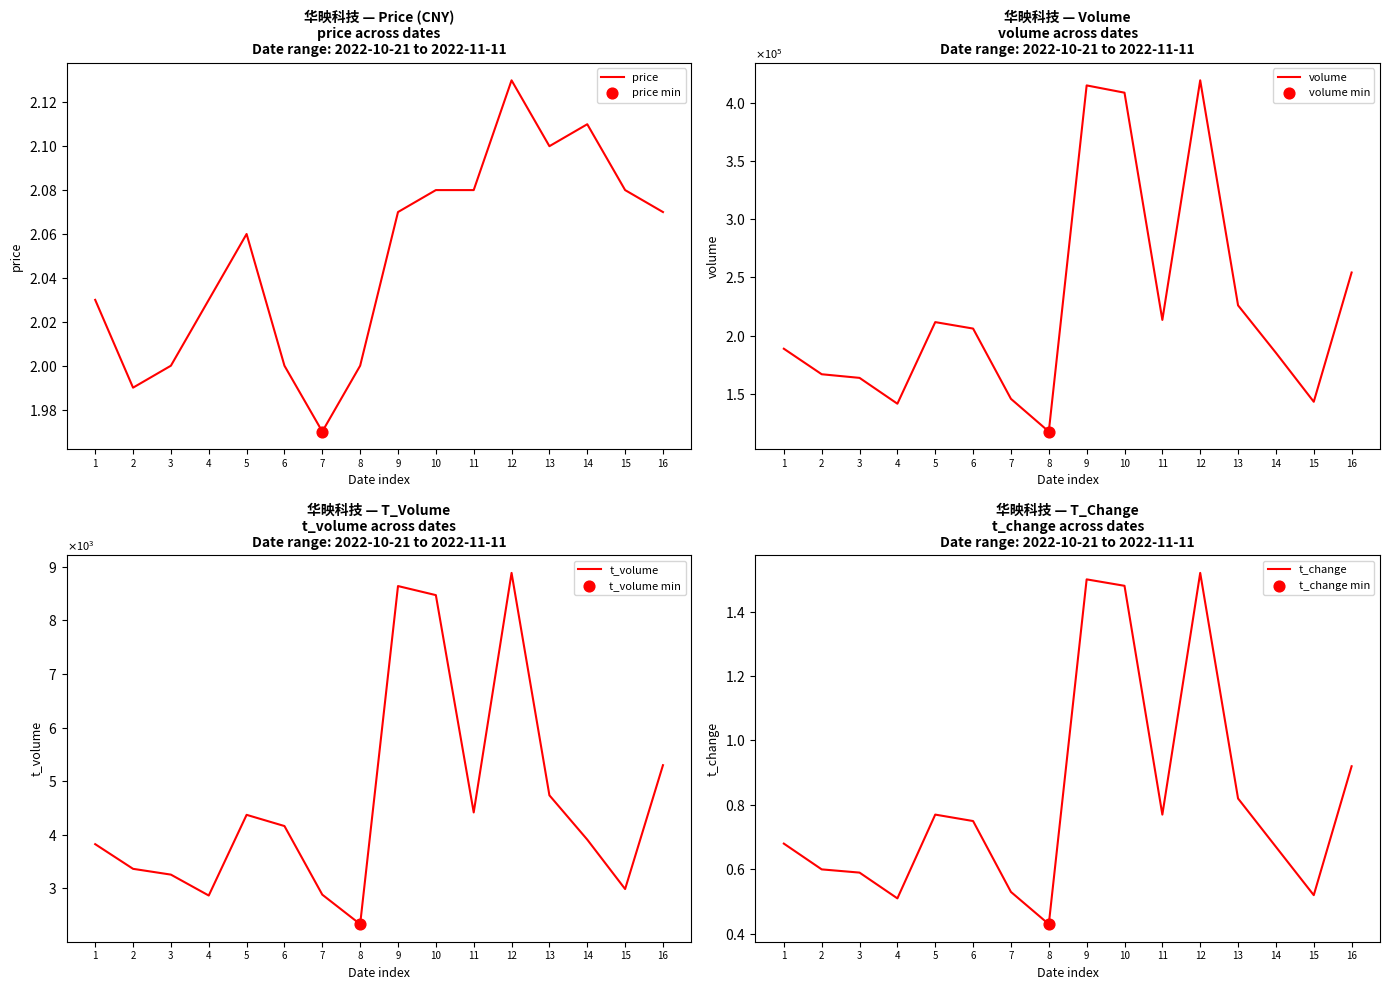

Which series has the largest Y range (max minus min)?

volume